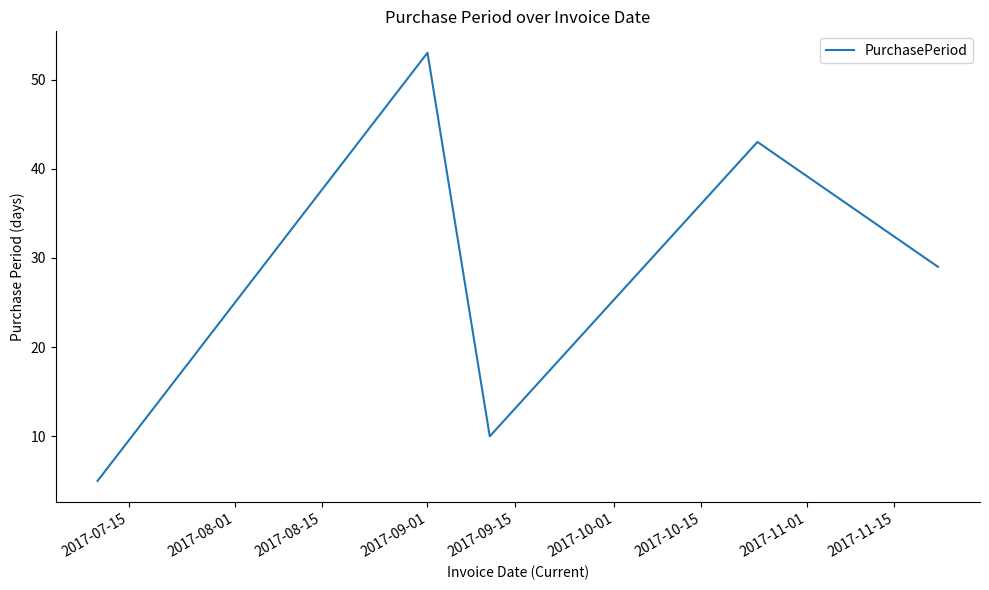

What is the minimum value shown in the chart?

5